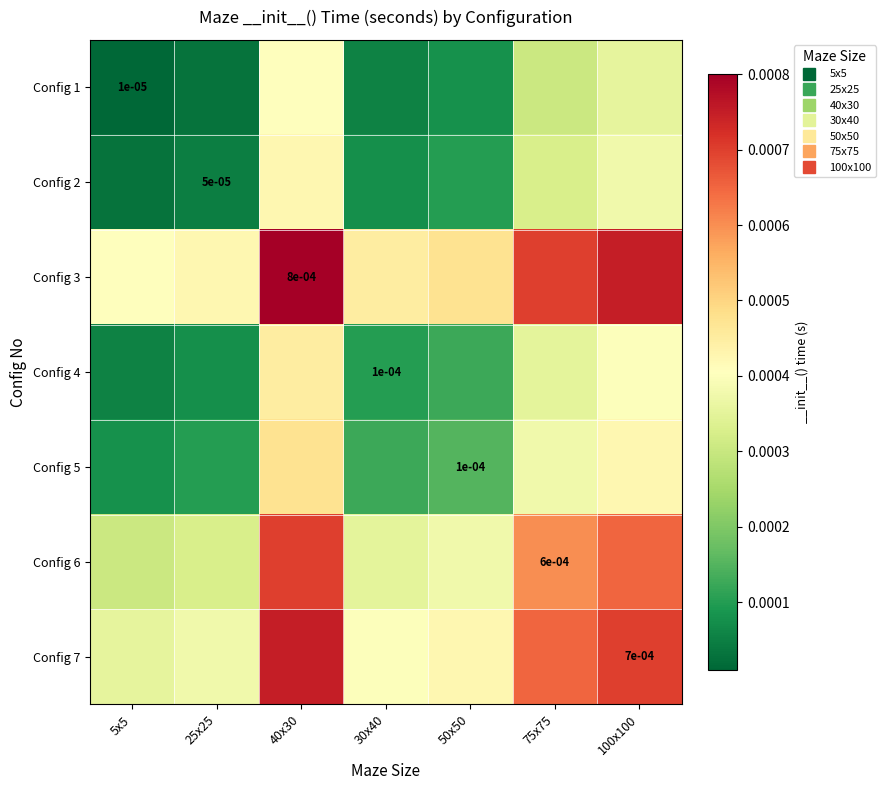

True or false: Config 1 has a value of 0.0 at 50x50.

False